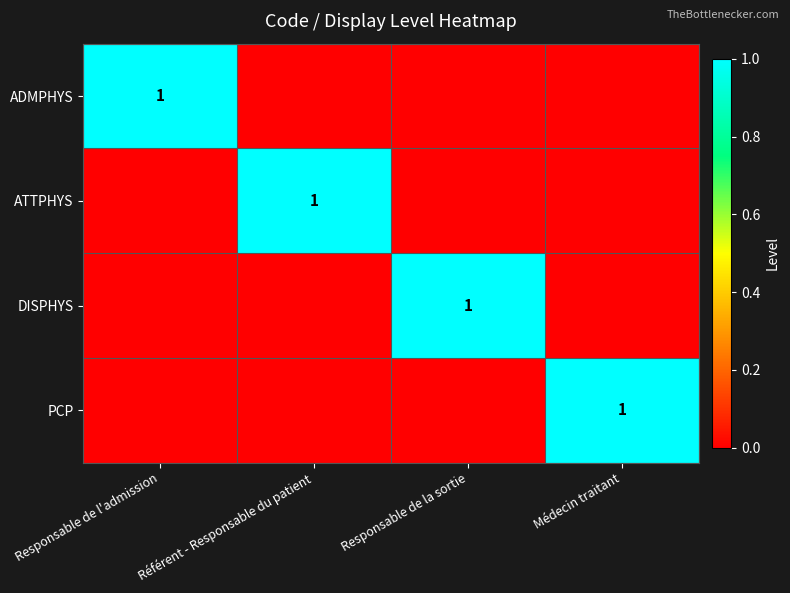

What is the spread (max minus min) of values at Responsable de la sortie?

1